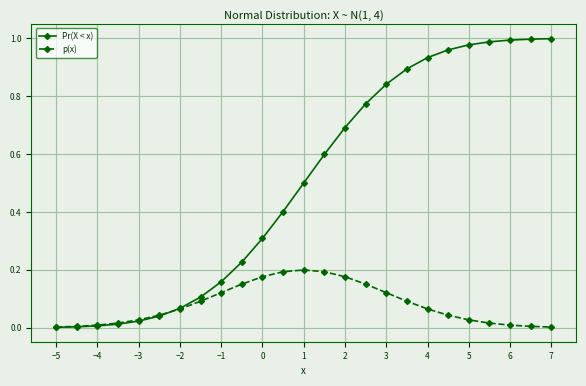

What is the sum of all p(x) values?

2.0